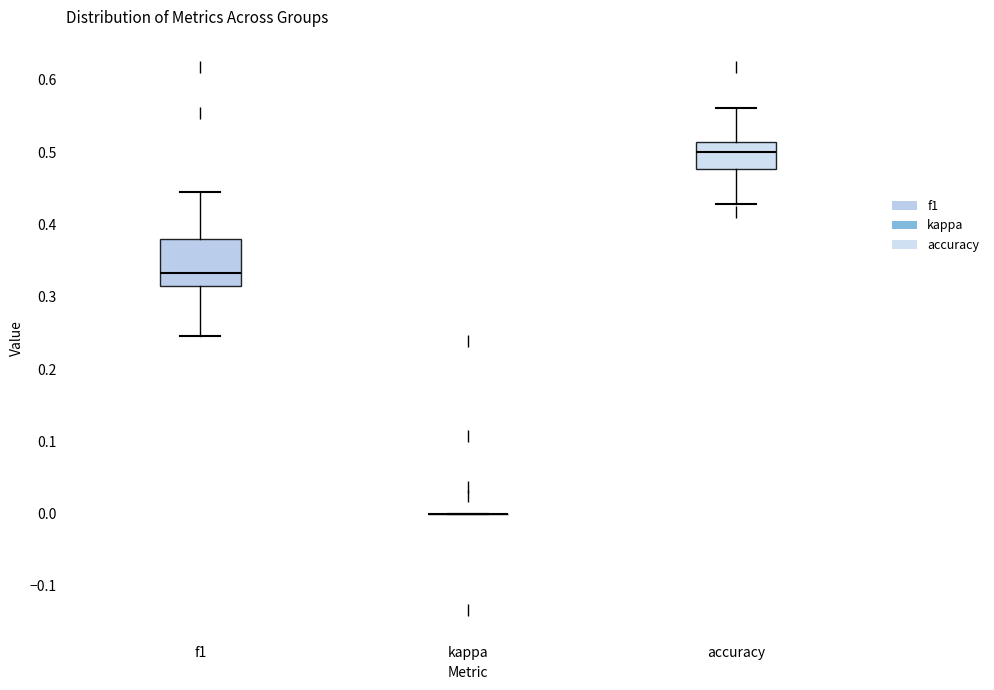

Comparing the boxes themselves (not the whiskers), which one is the tallest?

f1